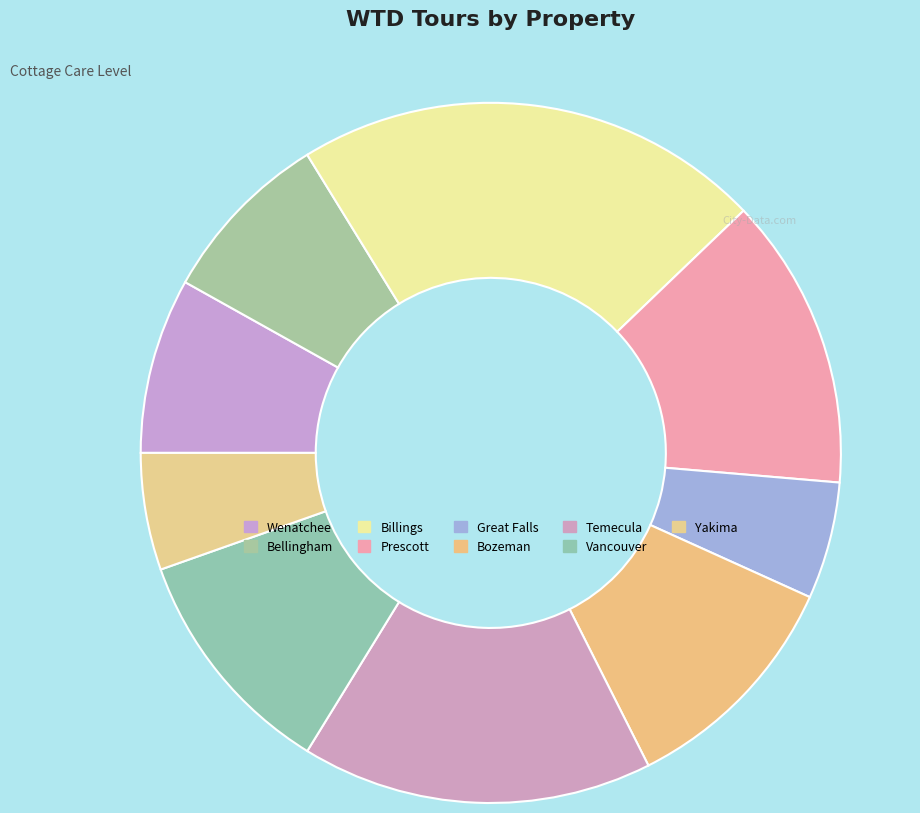

Between Bozeman and Wenatchee, which is larger?

Bozeman